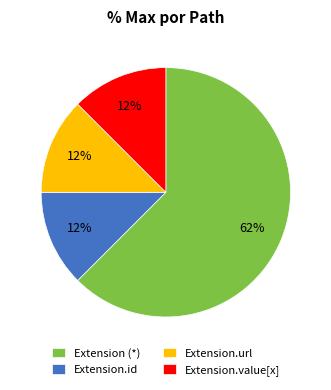

What is the largest slice in the pie chart?

Extension (*)